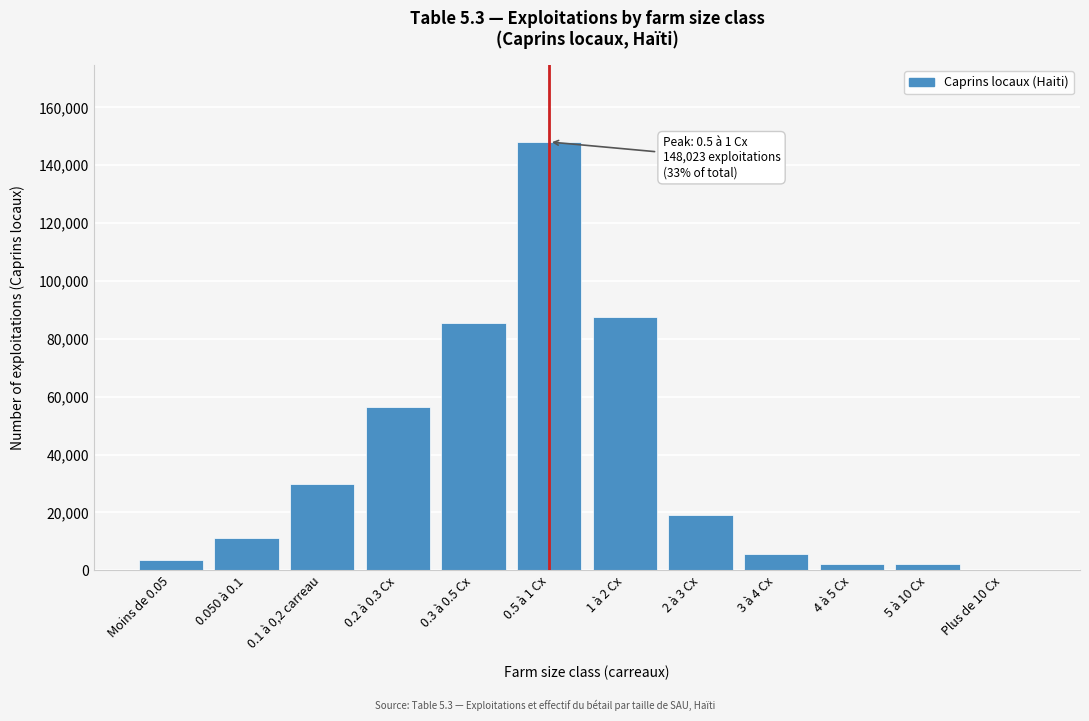

What is the sum of all values?

451368